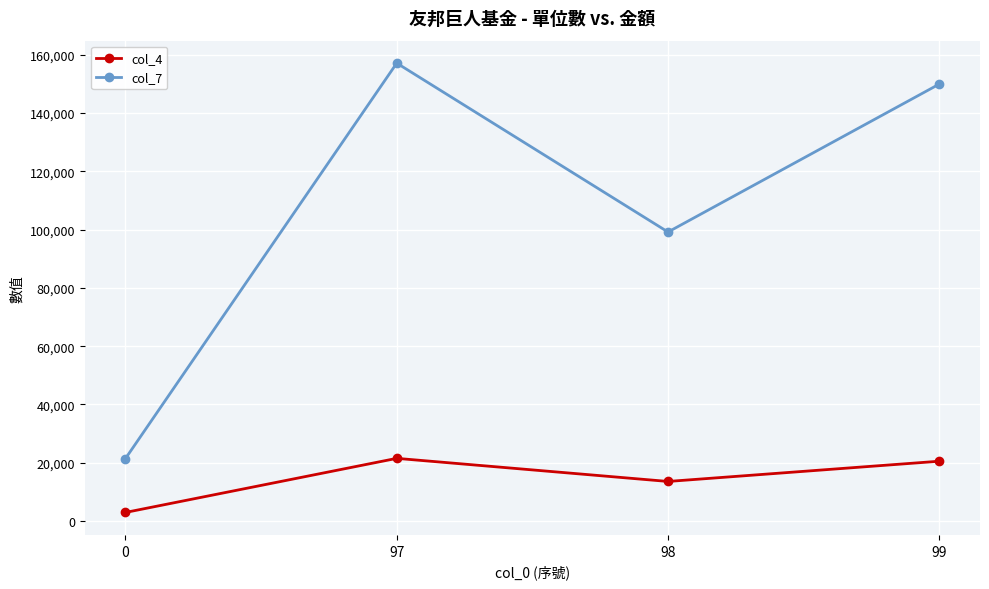

The col_7 series shows 149829.2 at 98. True or false?

False